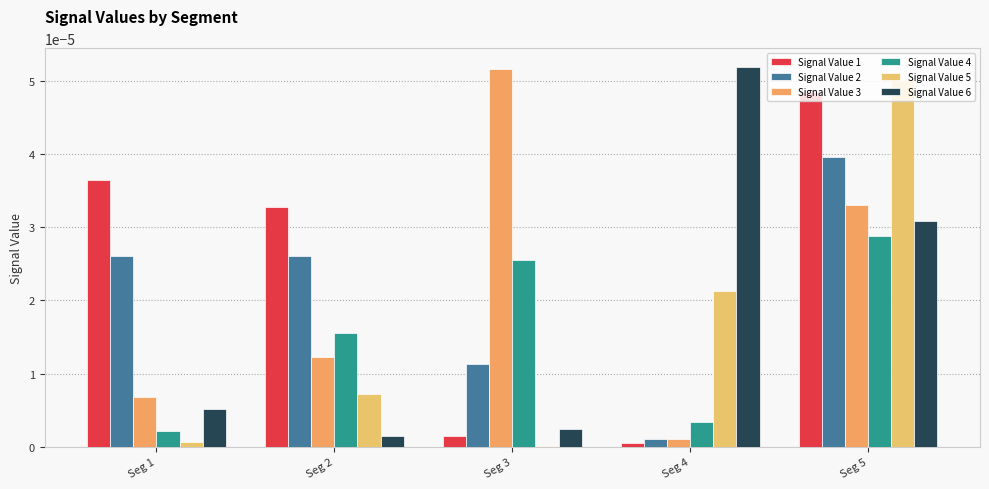

How many series are shown in this chart?

6